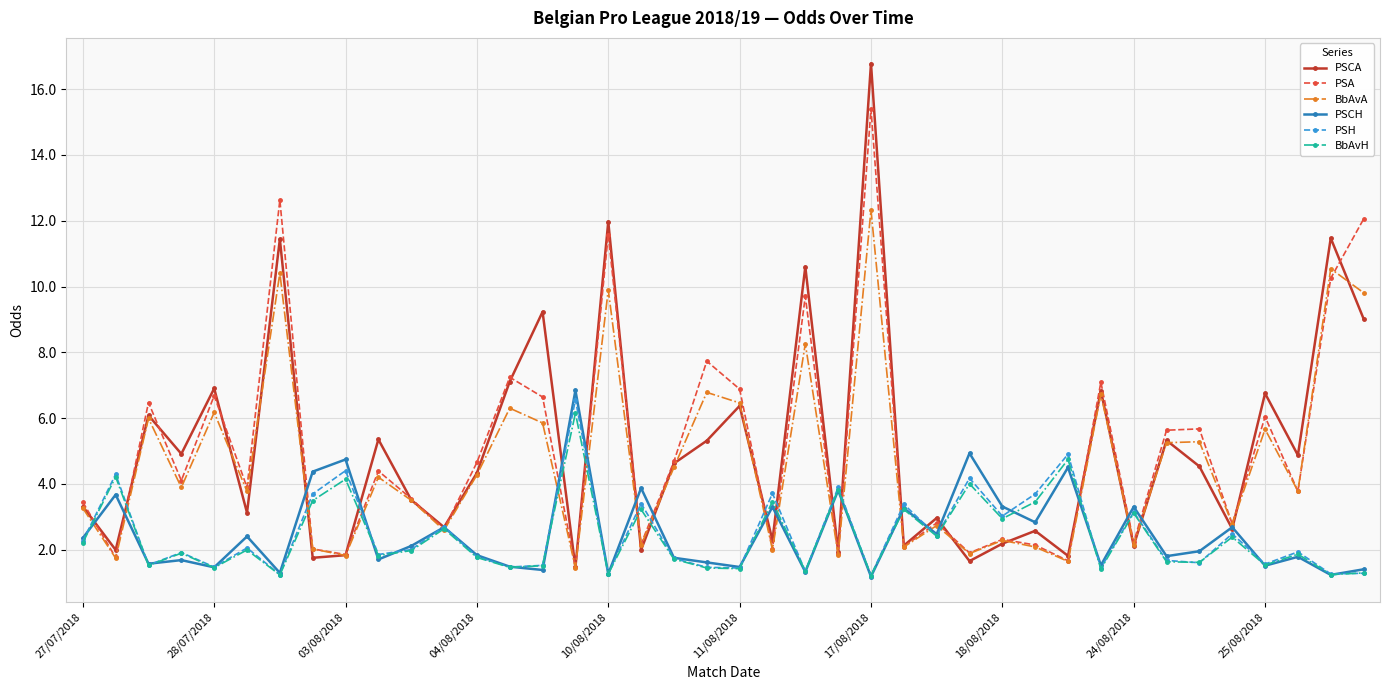

What is the value of the BbAvA point at the 7th from the left?

10.4